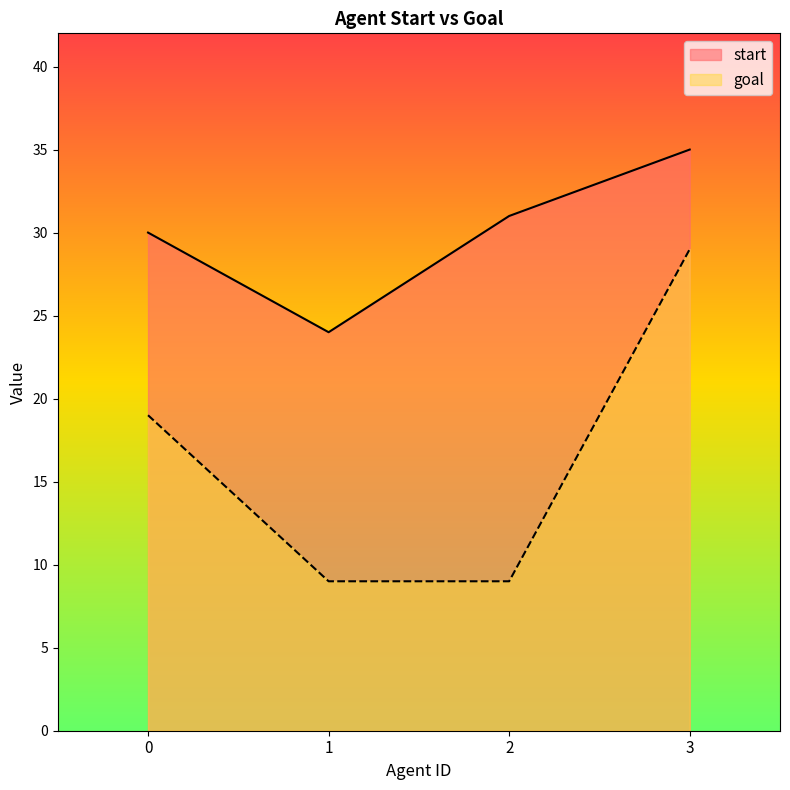

The value of start at 1 is 24. True or false?

True